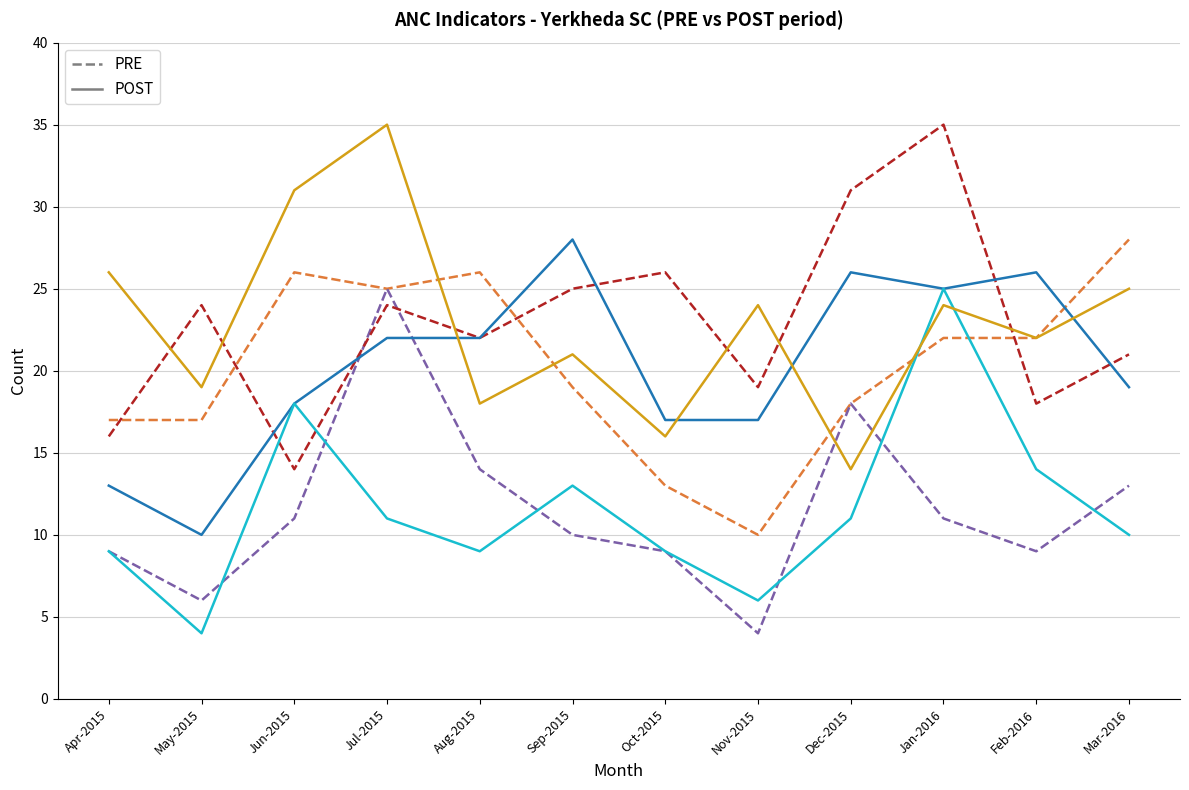

What is the spread (max minus min) of values at Jul-2015?

24